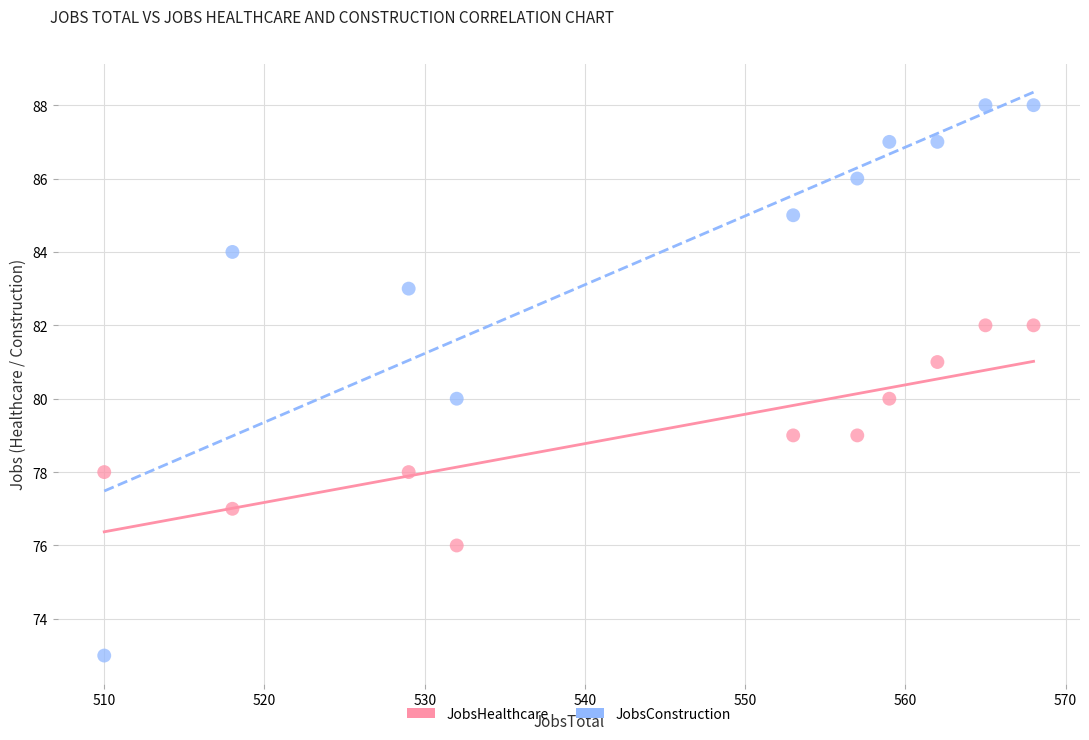

Which series contains the highest Y value?

JobsConstruction